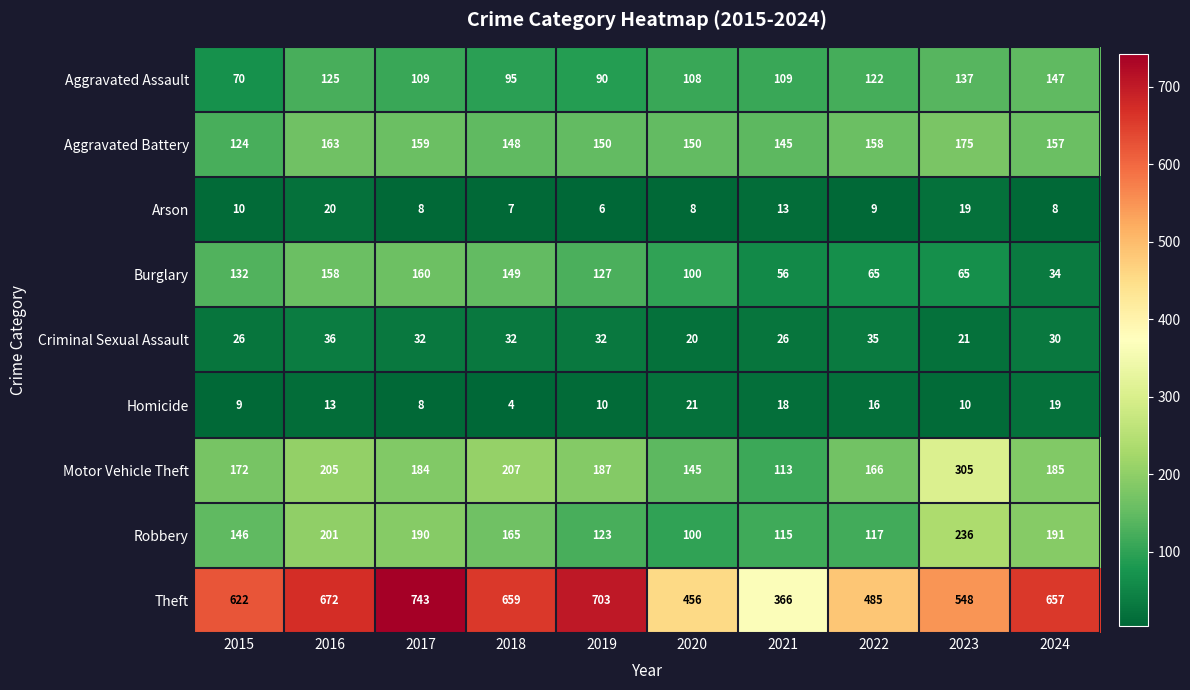

What is the total value across all series at 2019?

1428